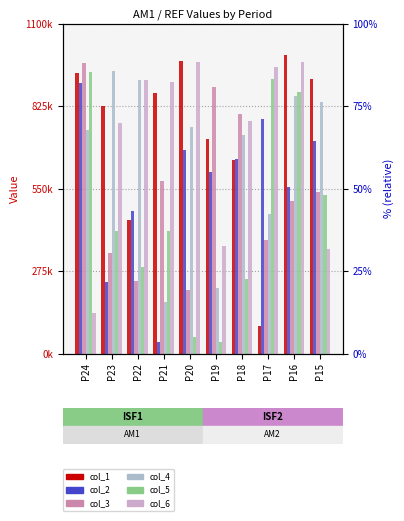

The col_6 series shows 162071 at P15. True or false?

False